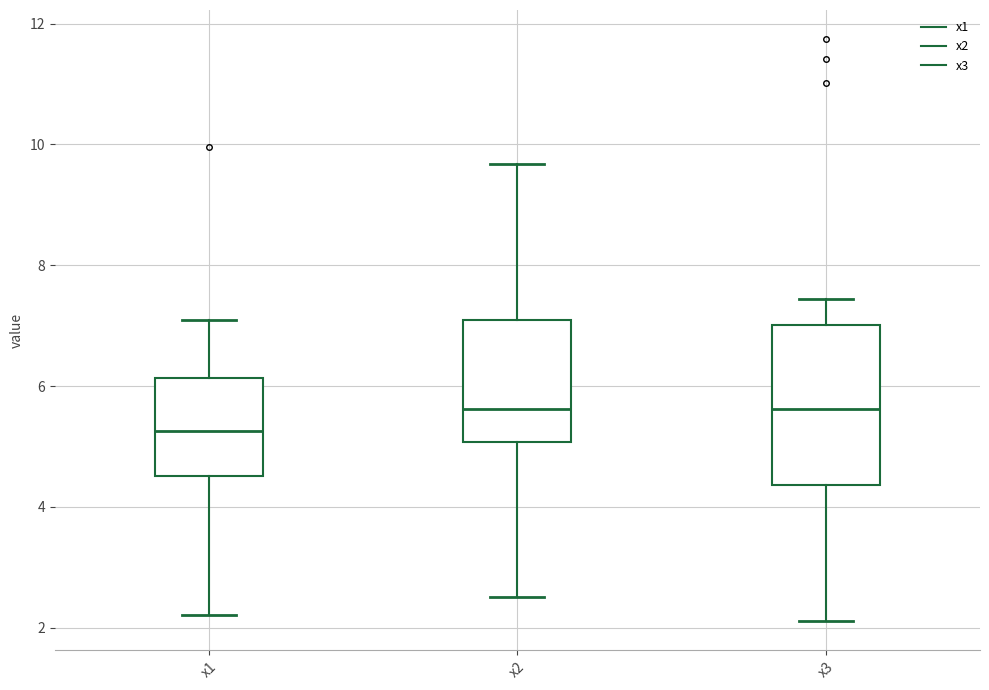

Reading left to right, transcribe this box plot: for each box, give where its median line is, the range the box spans, and where its two whiskers end, as read against the y-axis. The values are not printed on the chart, so give them approximately, as read against the axis.

x1: median 5.2, box 4.6 to 6.2, whiskers 2.2 to 7.0
x2: median 5.6, box 5.0 to 7.0, whiskers 2.6 to 9.6
x3: median 5.6, box 4.4 to 7.0, whiskers 2.2 to 7.4